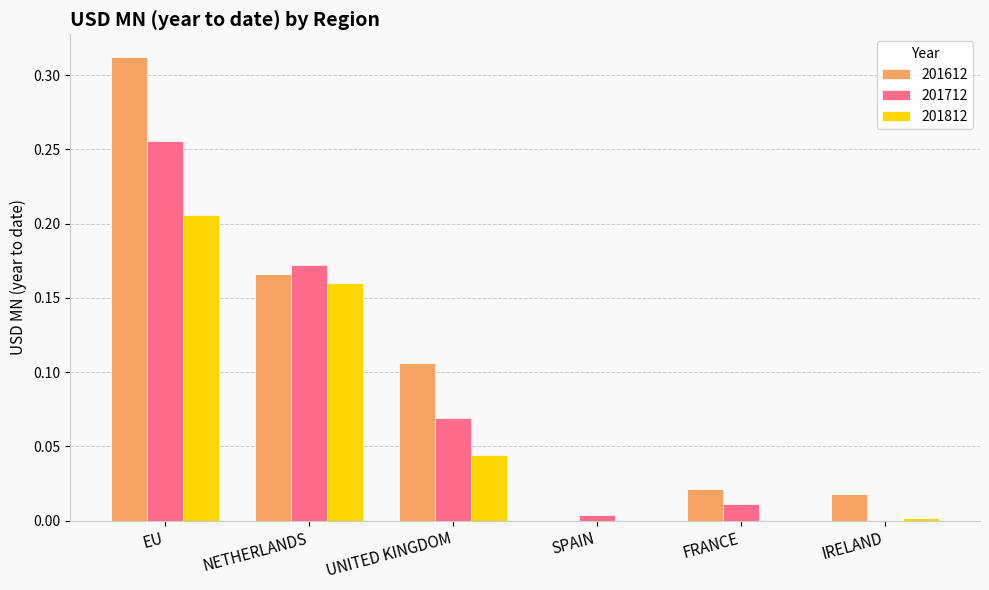

True or false: 201612 has a value of 0.0 at IRELAND.

True